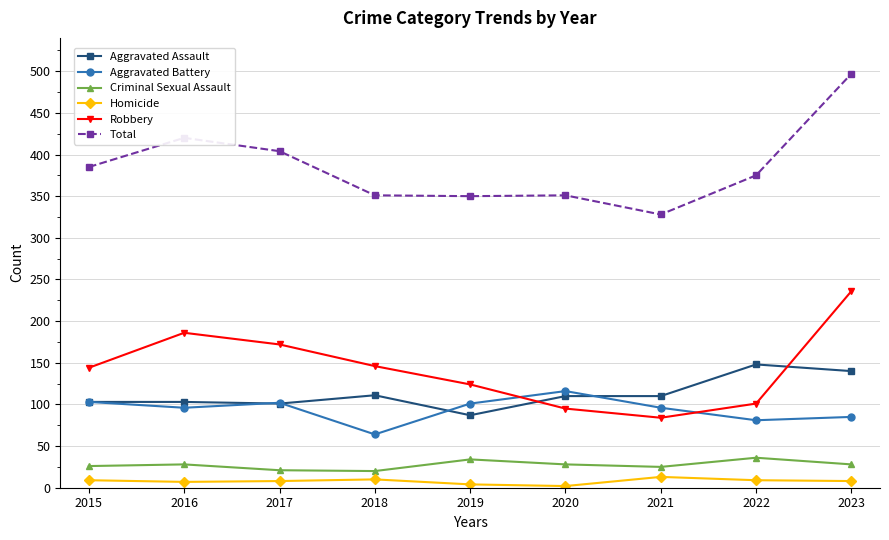

At which category is the sum across all series the highest?

2023